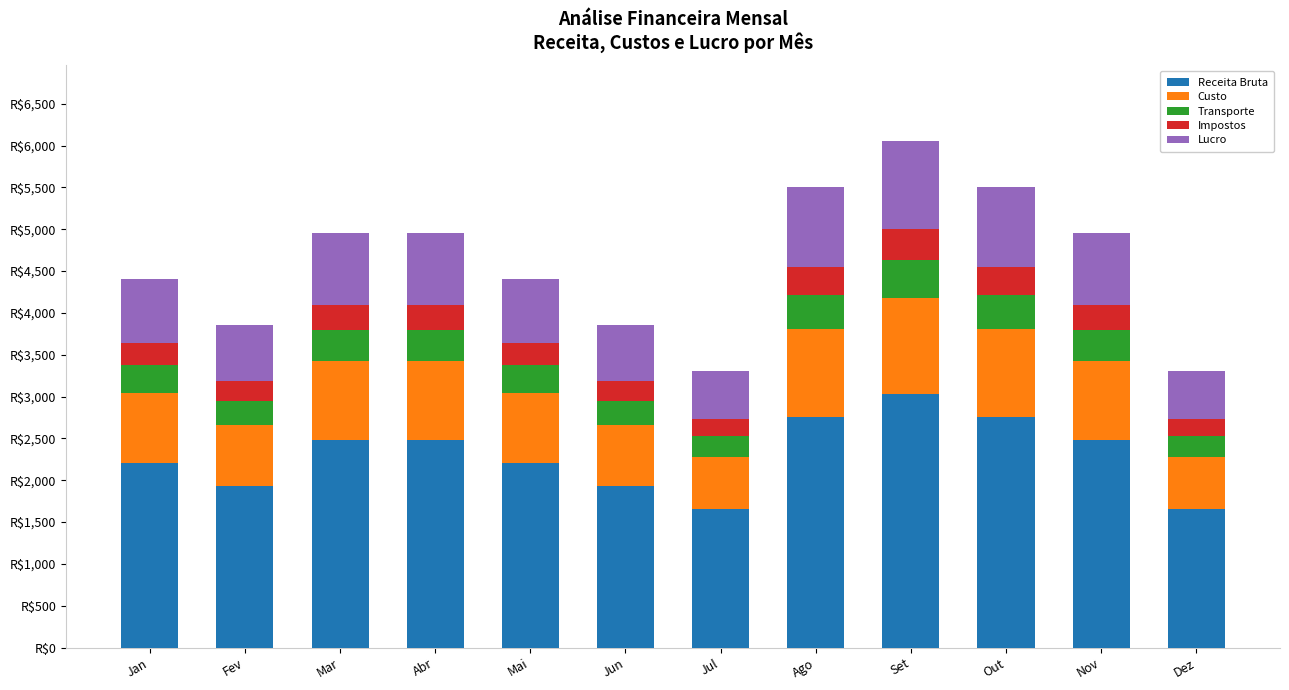

Are the bars horizontal?

No